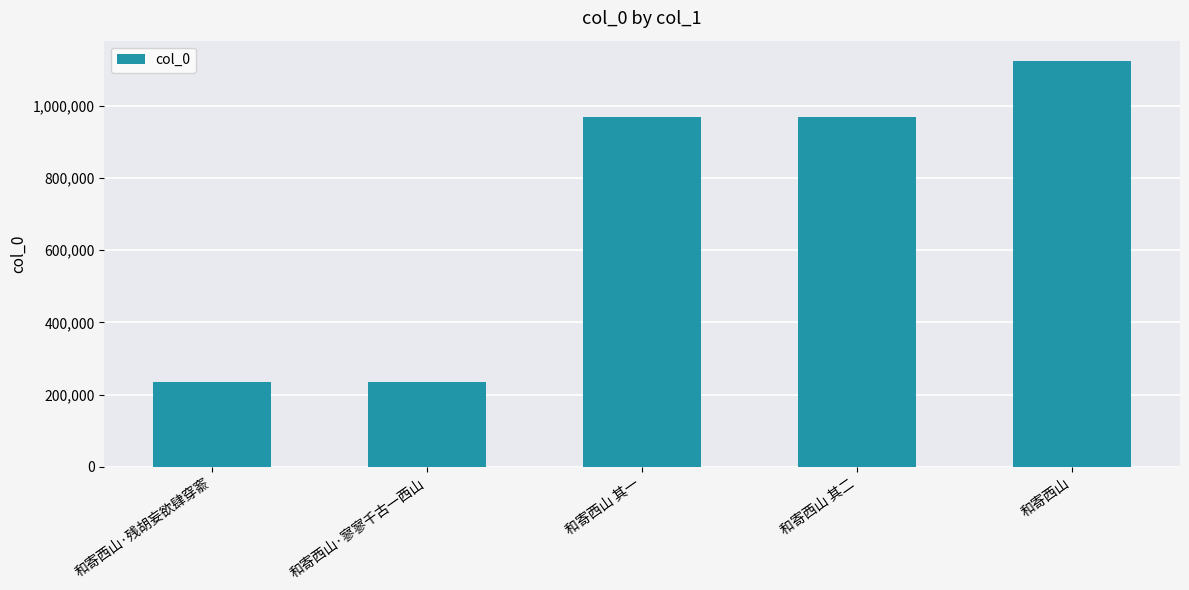

What is the approximate value at 和寄西山·残胡妄欲肆穿窬?

234887